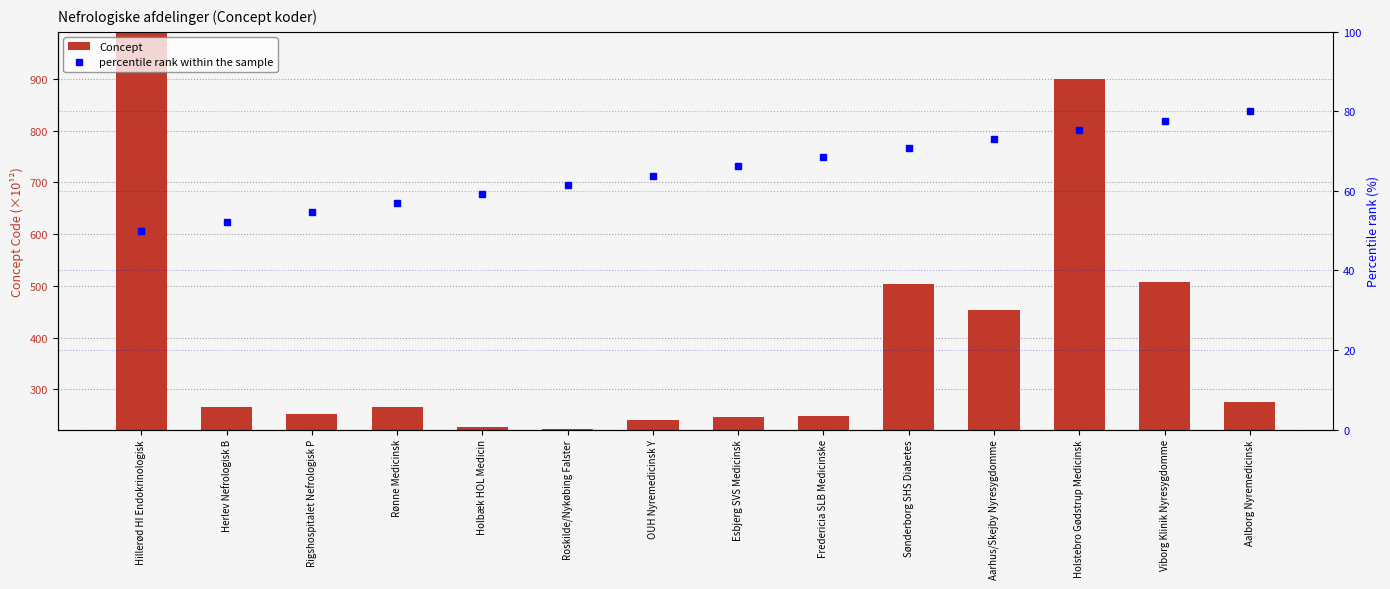

What are all the series names shown in the legend?

Concept, percentile rank within the sample